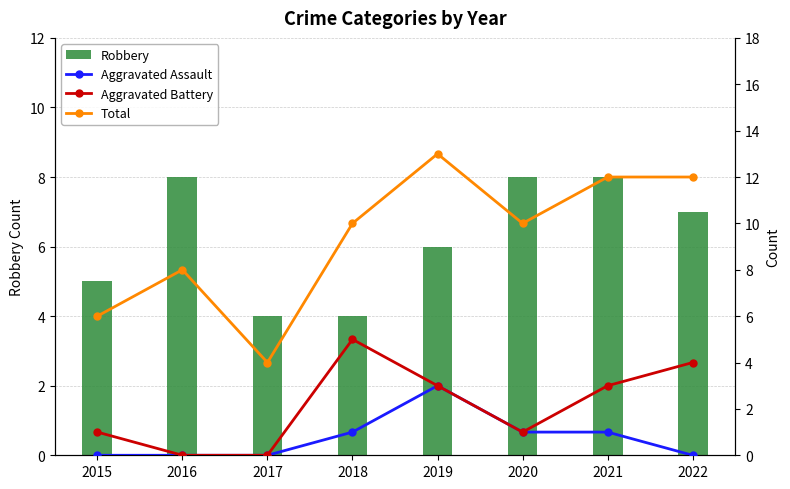

How many values in the Robbery series exceed 7?

3